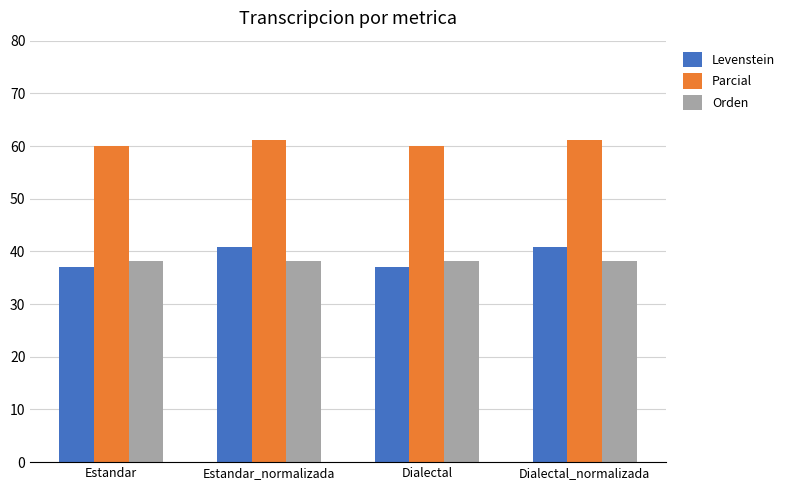

What is the sum of all Levenstein values?

155.7